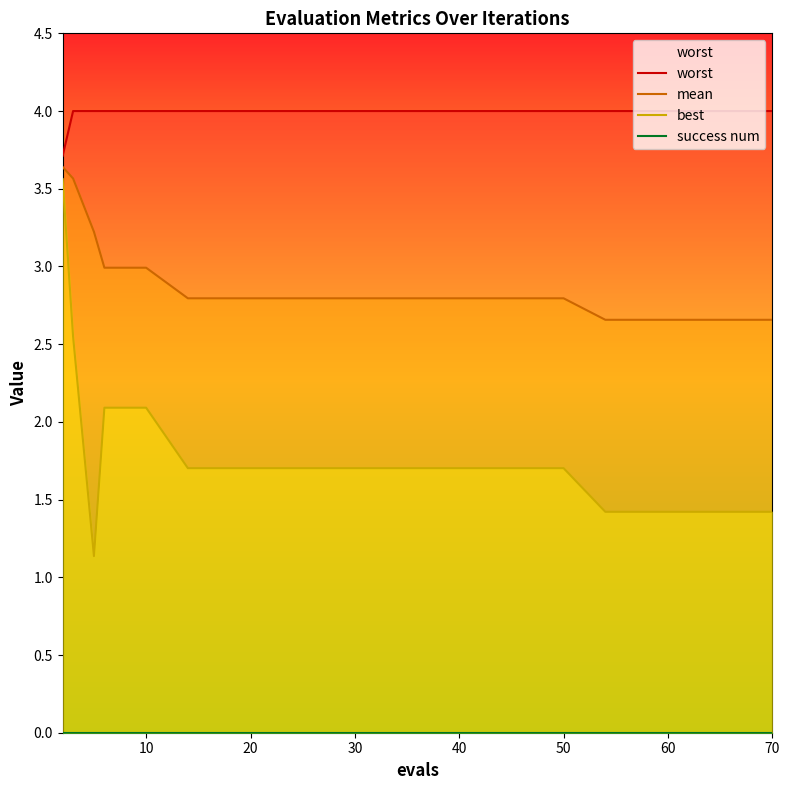

Is it true that mean equals 0.7 at 30?

False